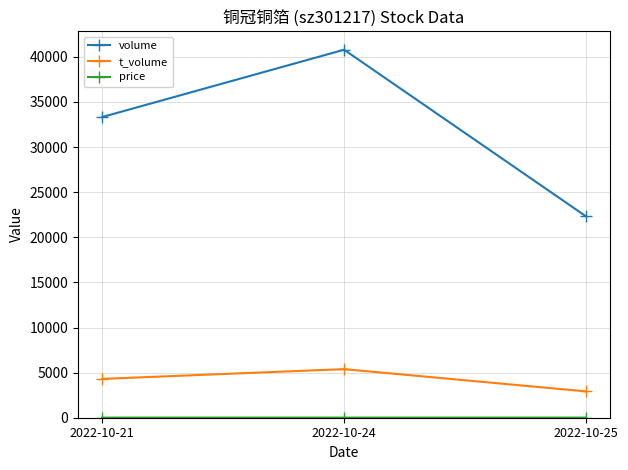

At which label is volume closest to 31555?

2022-10-21